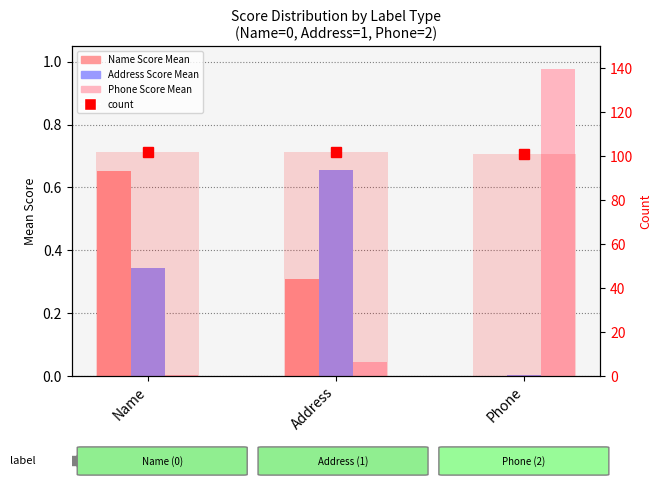

Which series changed the most between Name and Address?

Name Score Mean